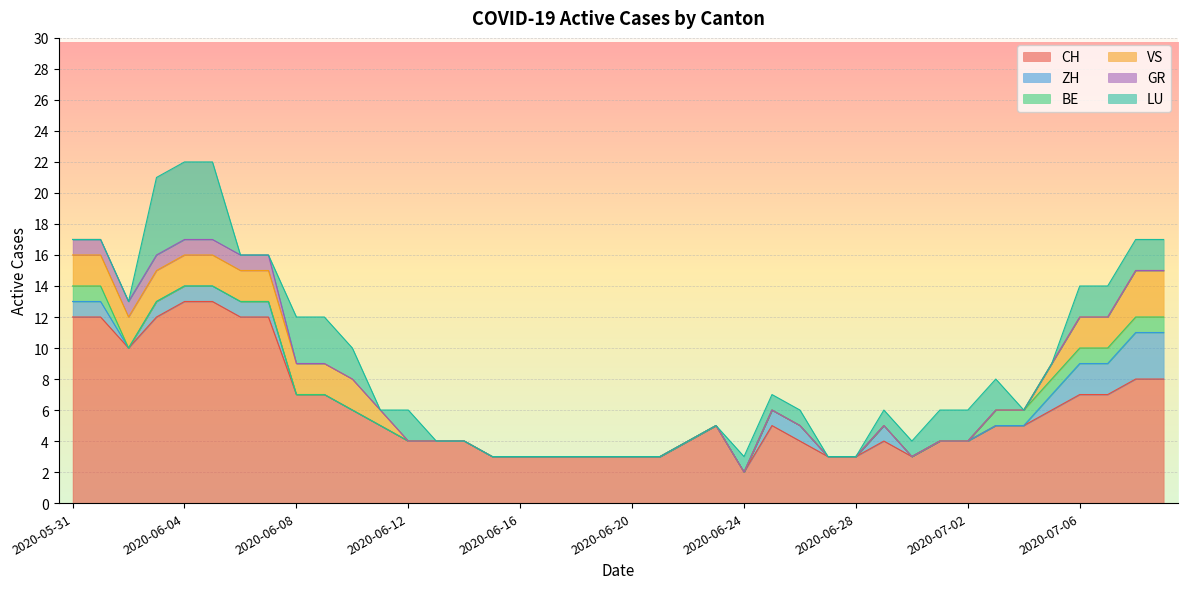

Count the number of categories in the chart.

40